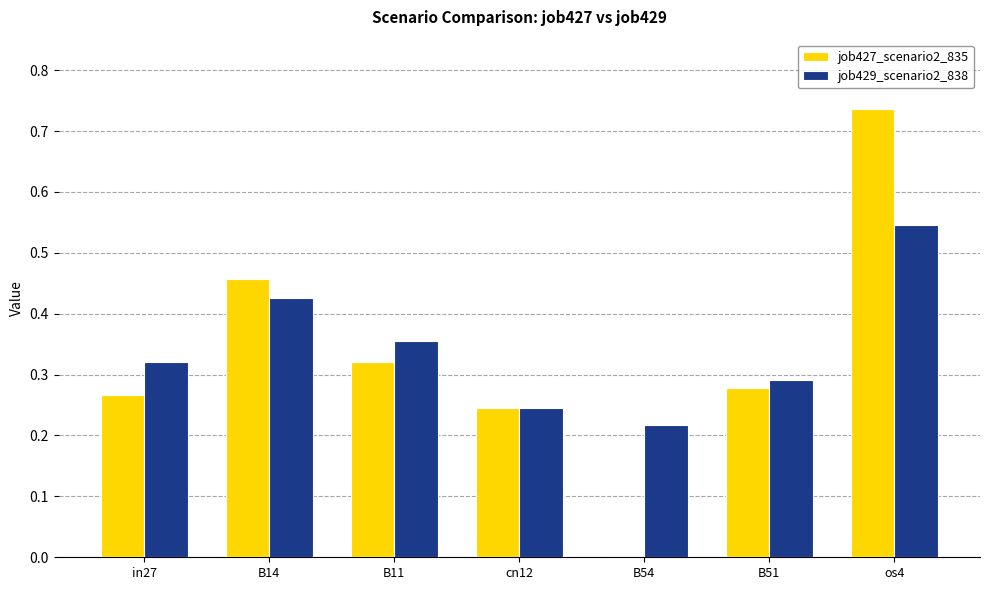

True or false: job427_scenario2_835 has a value of 0.0 at B54.

True